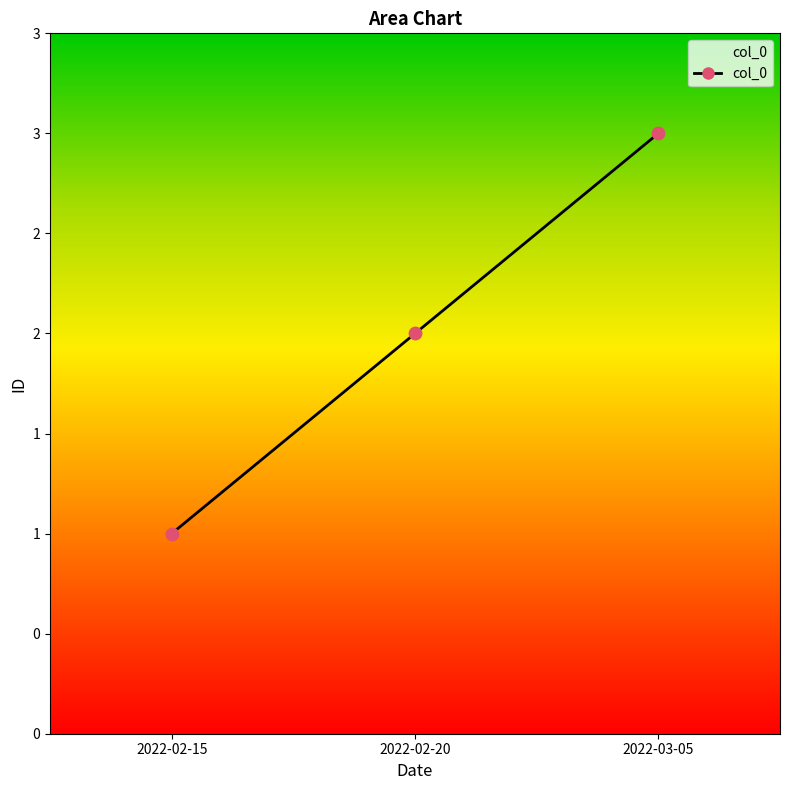

What is the change in value from 2022-02-15 to 2022-02-20?

+1